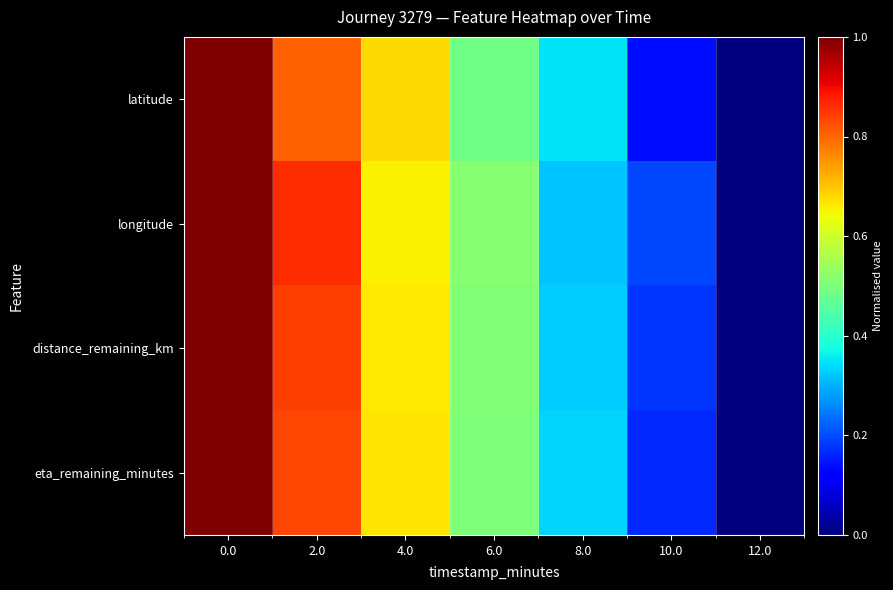

How many data points does each series have?

7